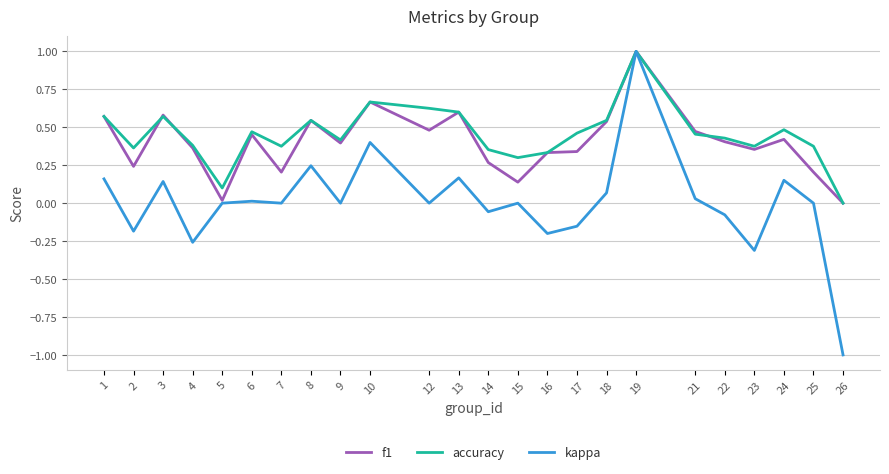

Which category has the lowest value in the accuracy series?

26